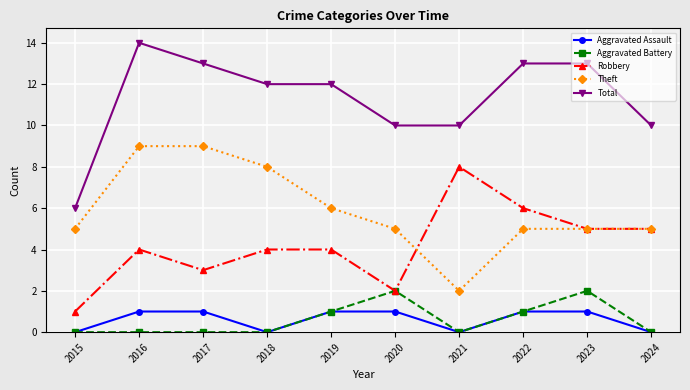

True or false: Robbery and Total intersect in this chart.

False